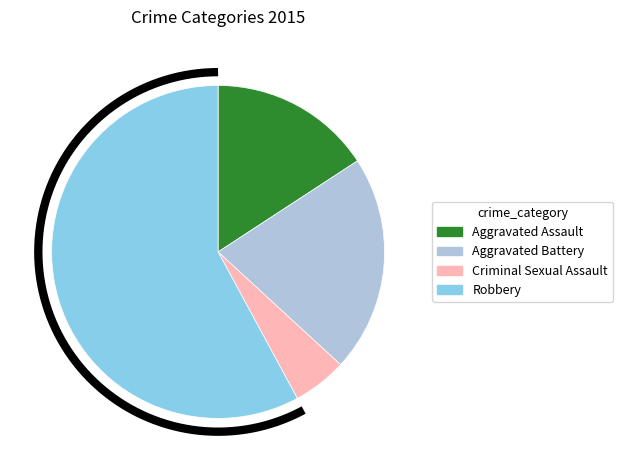

Rank the categories by value from lowest to highest.

Criminal Sexual Assault, Aggravated Assault, Aggravated Battery, Robbery